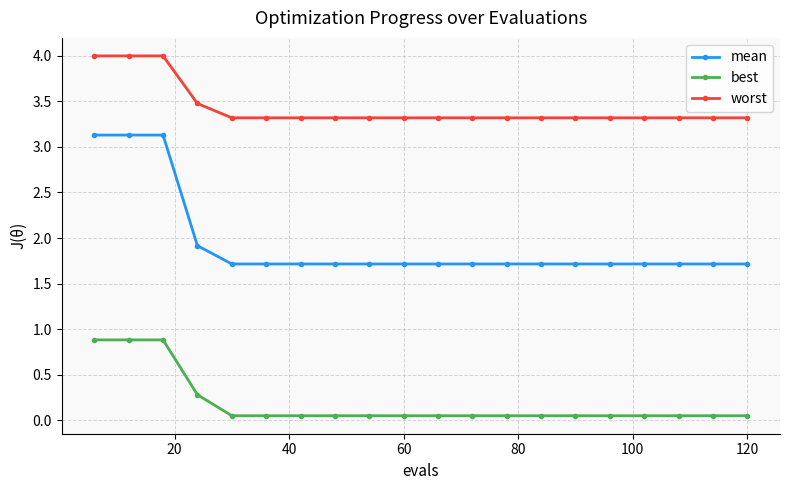

What is the difference between the maximum and second lowest values in the best series?

0.8